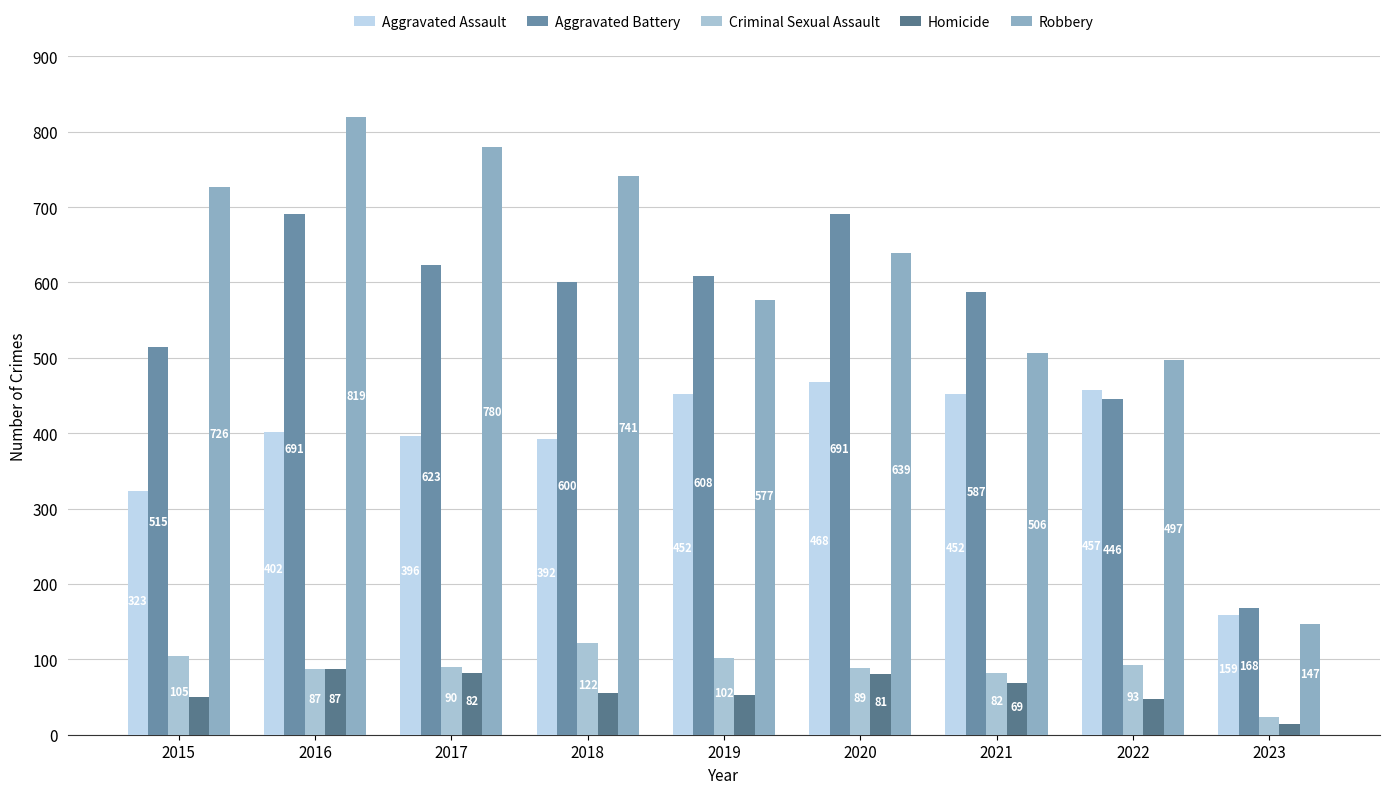

Where is Aggravated Battery nearest to the value 429?

2022